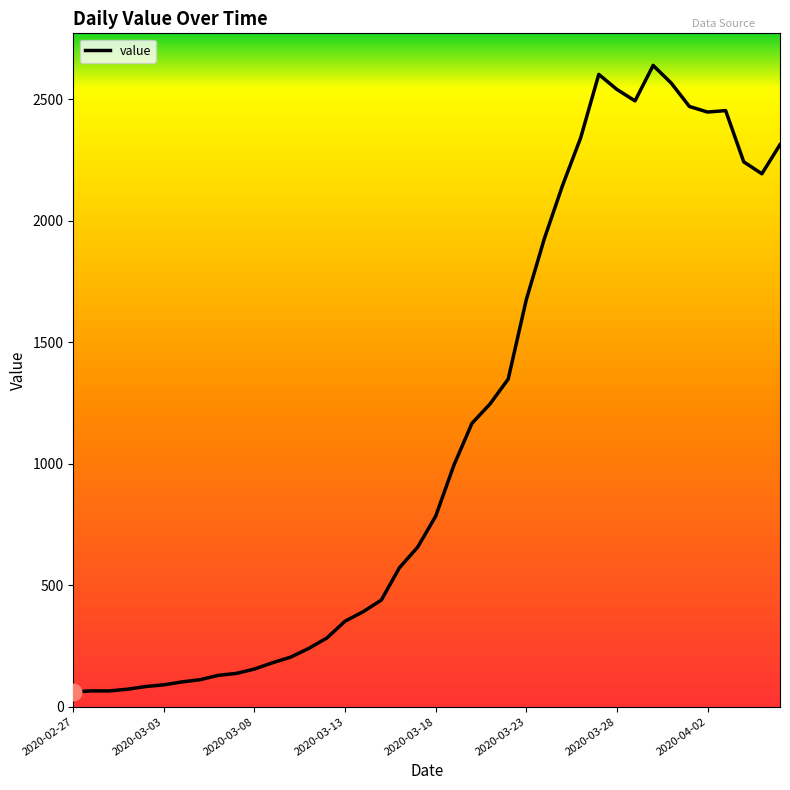

What is the maximum value shown in the chart?

2639